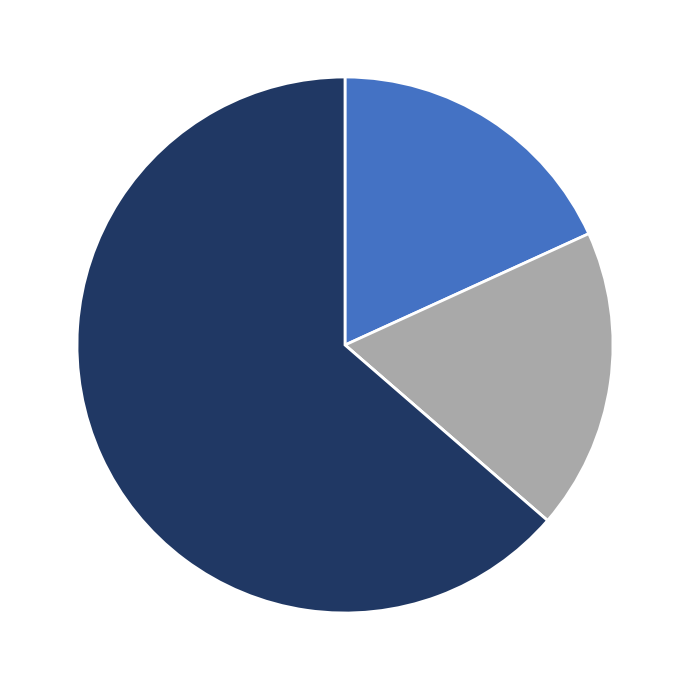

Does any single category account for the majority?

Yes